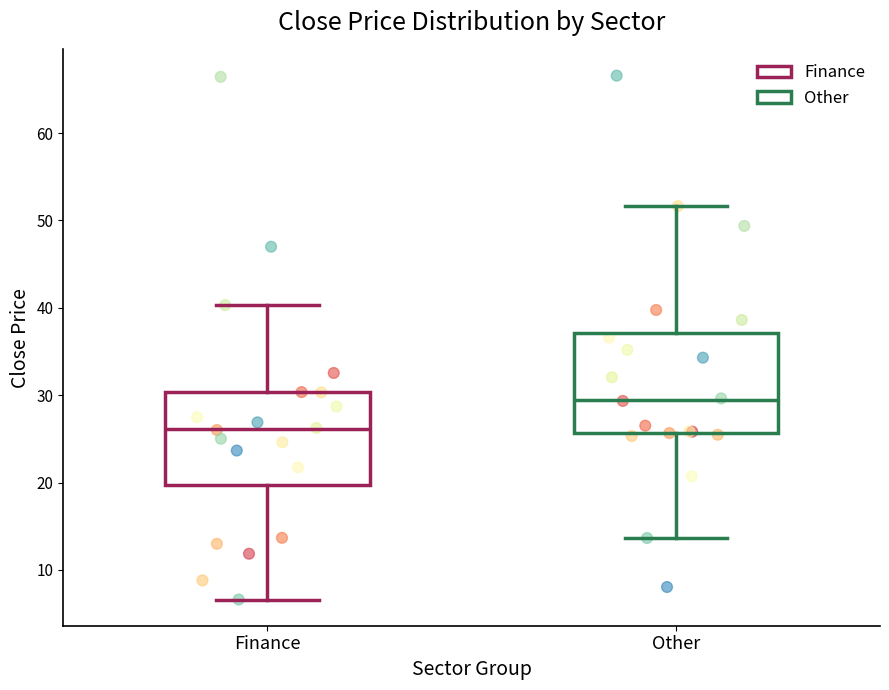

Where does the upper whisker of the box for Finance end on the y-axis? The values are not printed on the chart, so give them approximately, as read against the axis.

40